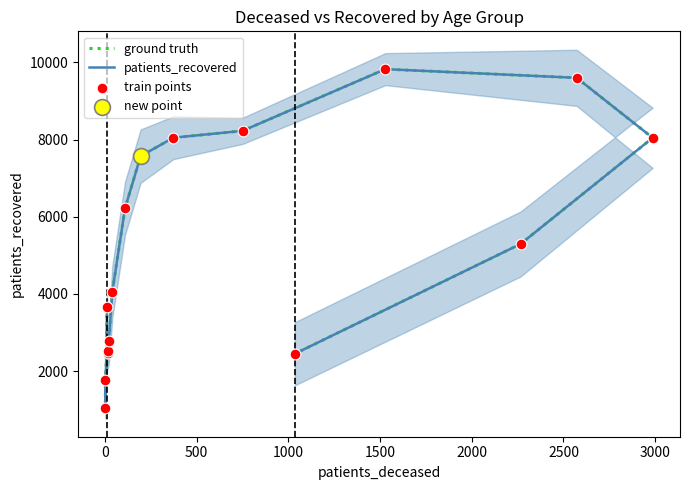

Which series contains the highest Y value?

ground truth